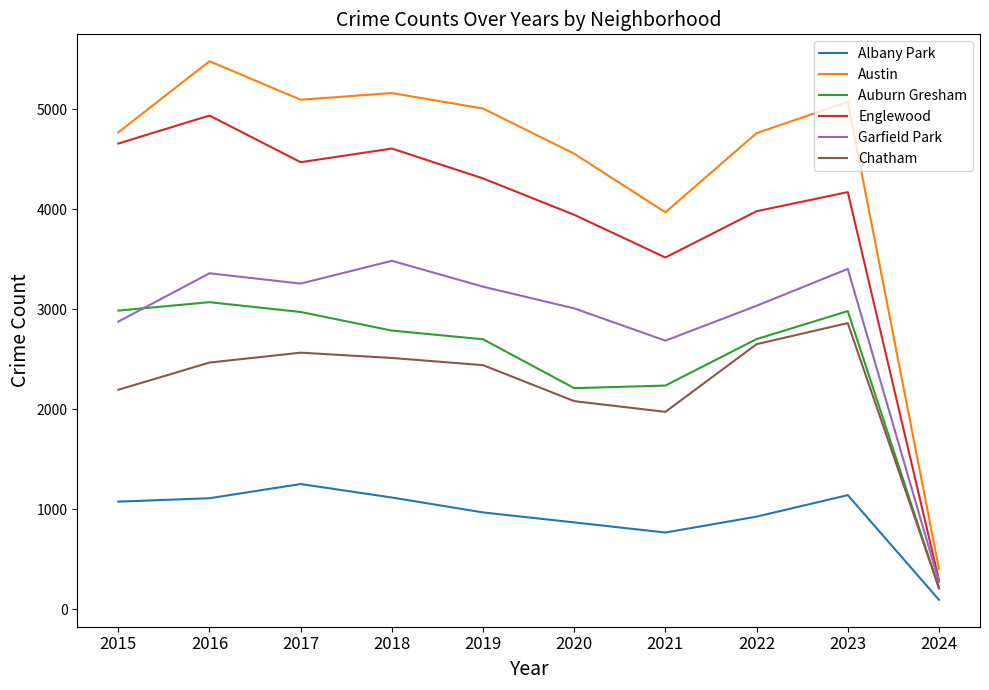

Which series has the largest total across all categories?

Austin